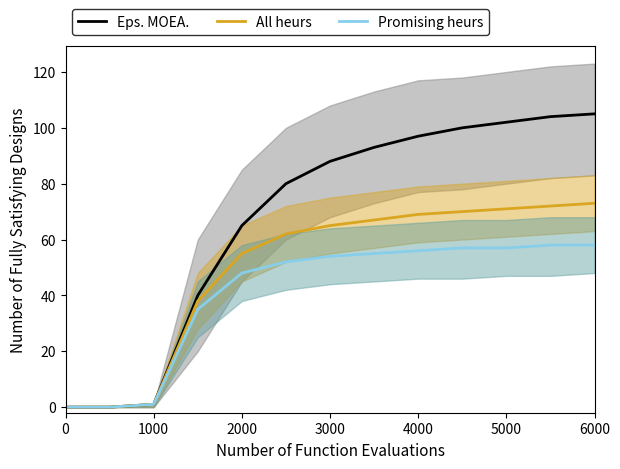

True or false: All heurs has more than 0 interior local peaks.

False